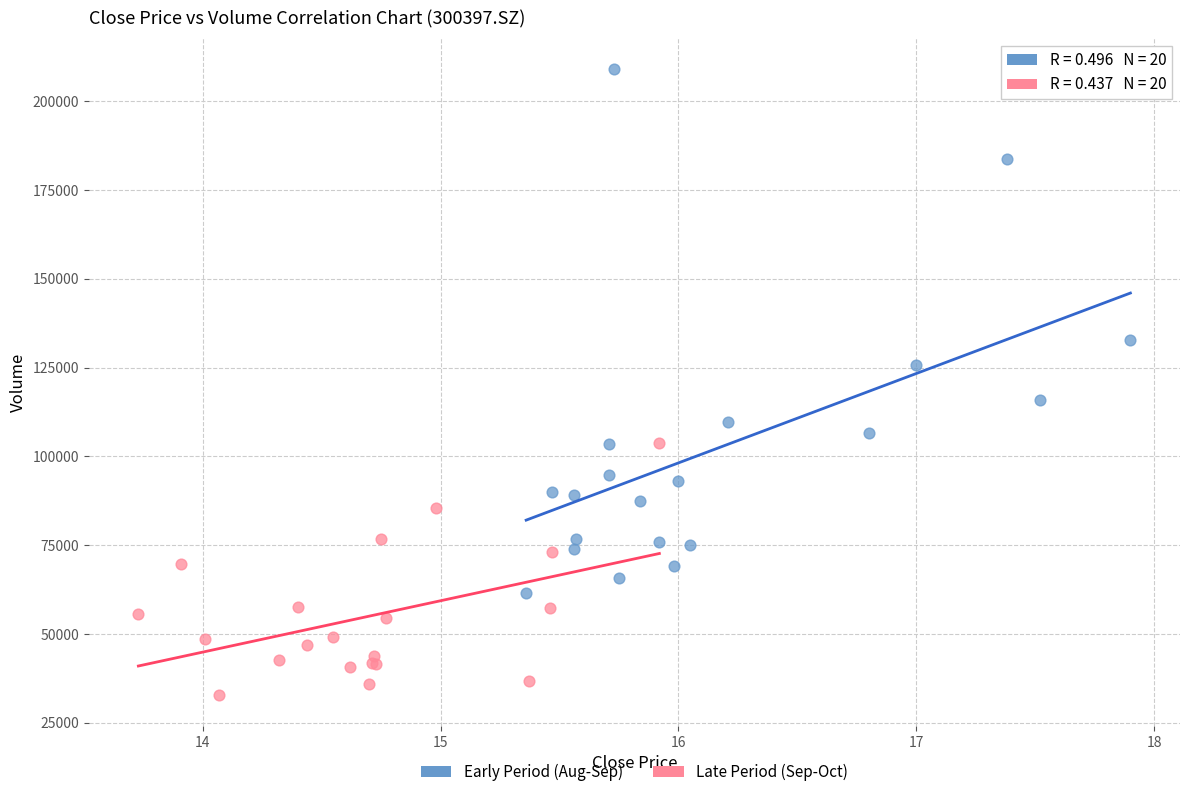

What are all the series names shown in the legend?

Early Period (Aug-Sep), Late Period (Sep-Oct)